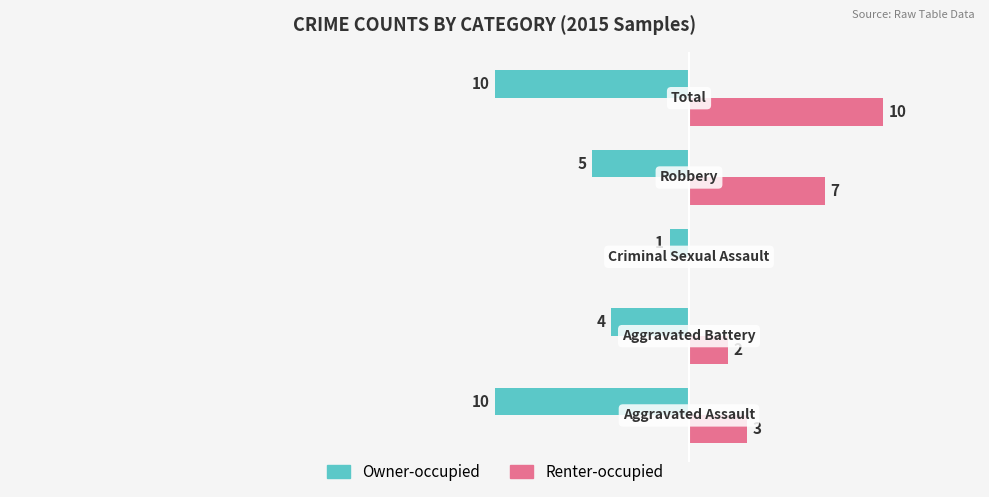

Which series has the largest total across all categories?

Renter-occupied